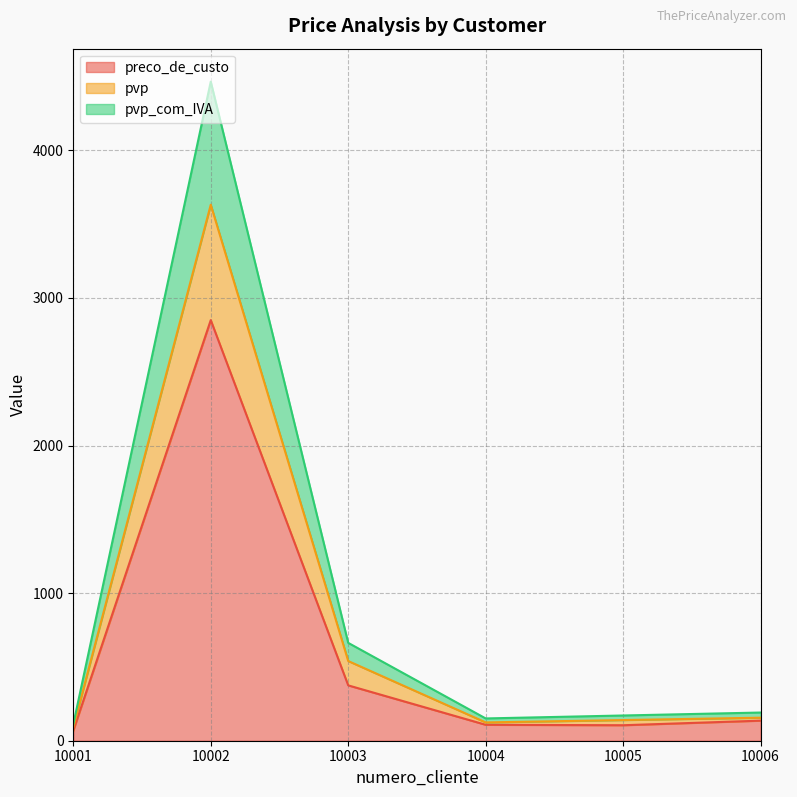

Rank the series by their maximum value, from highest to lowest.

pvp_com_IVA, pvp, preco_de_custo